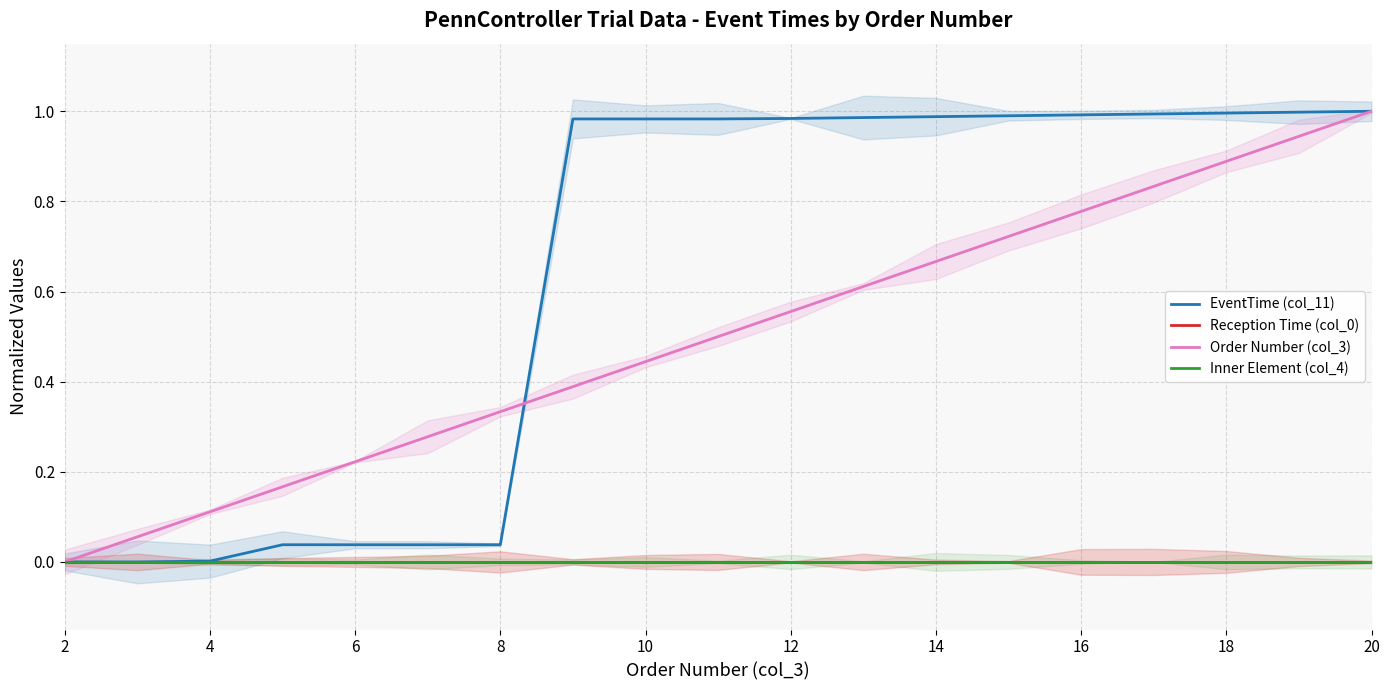

True or false: Reception Time (col_0) and Inner Element (col_4) cross at least once.

False